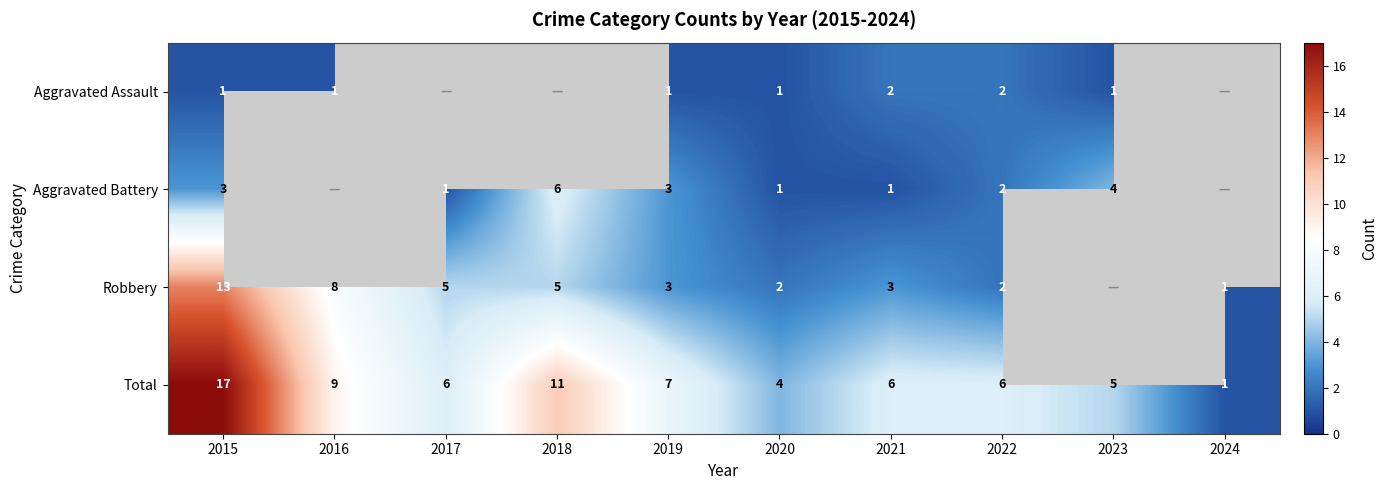

At 2021, list the series in order from smallest to largest.

Aggravated Battery, Aggravated Assault, Robbery, Total